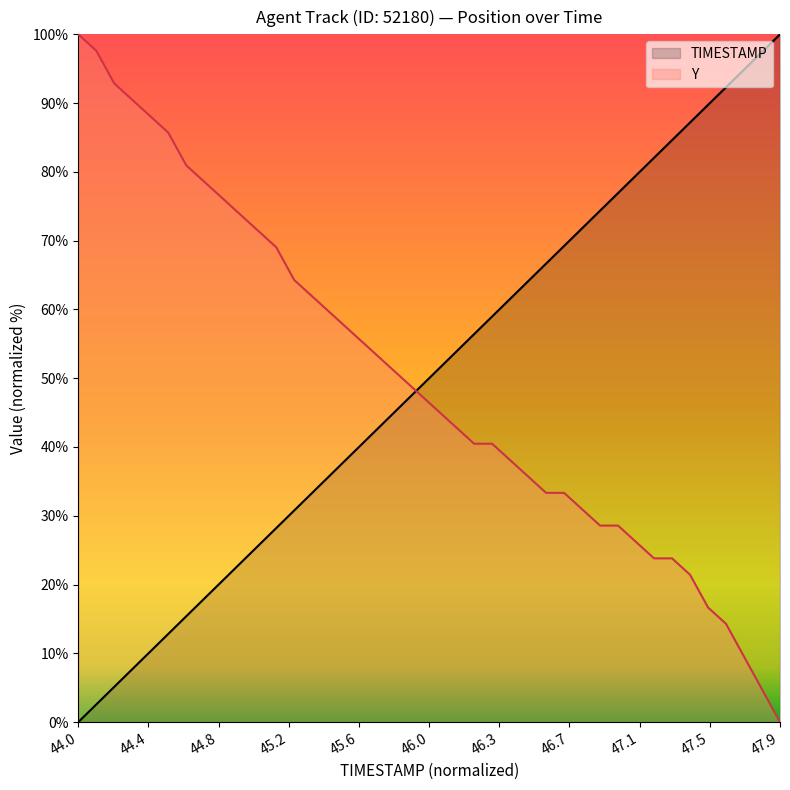

What is the greatest value displayed?

100.0